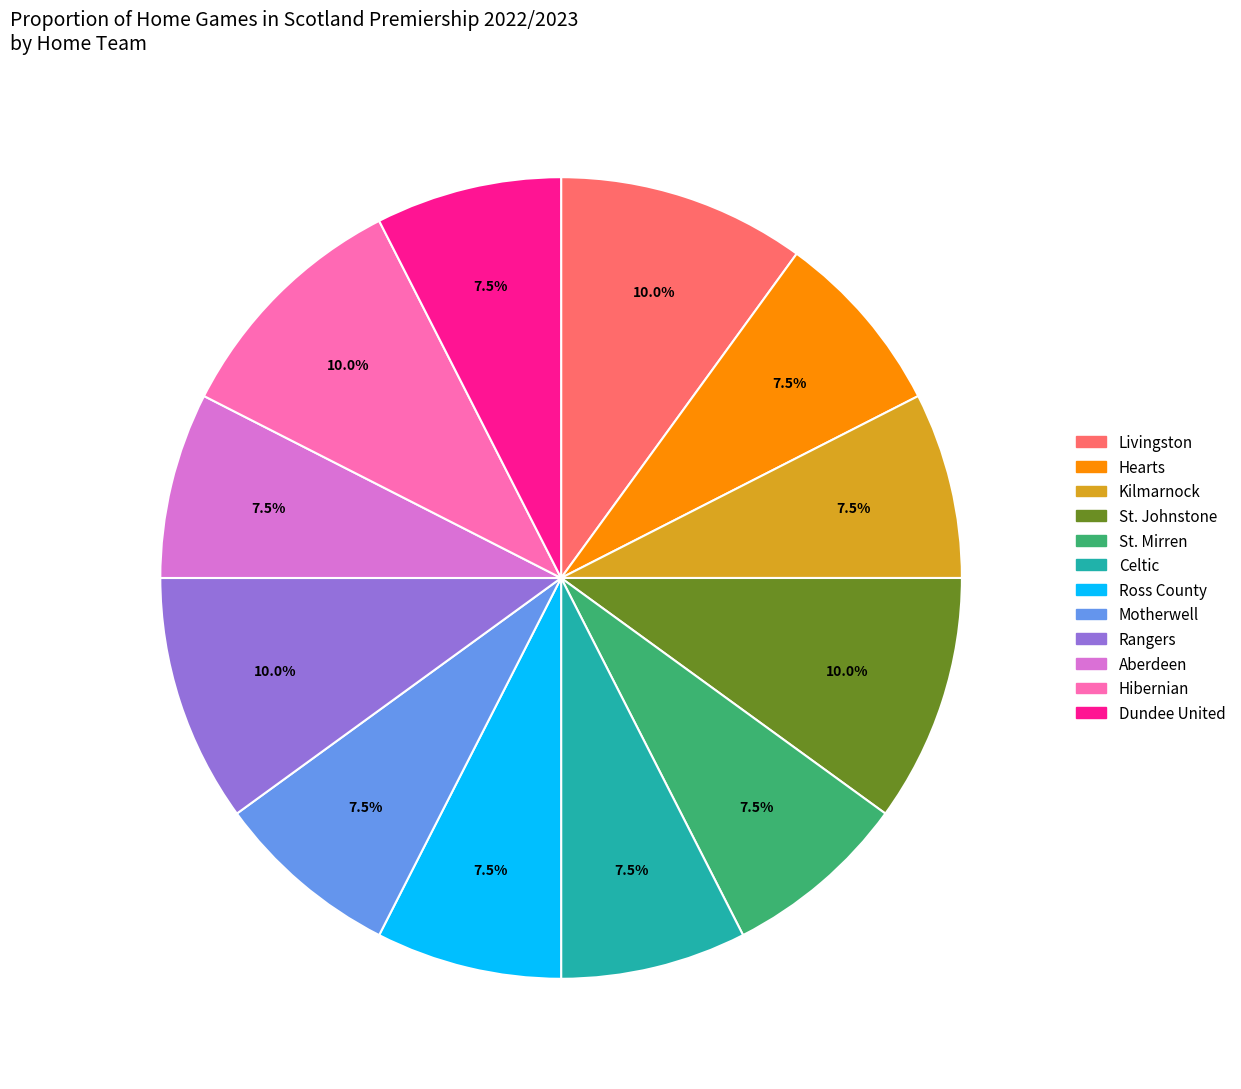

Does any single category account for the majority?

No